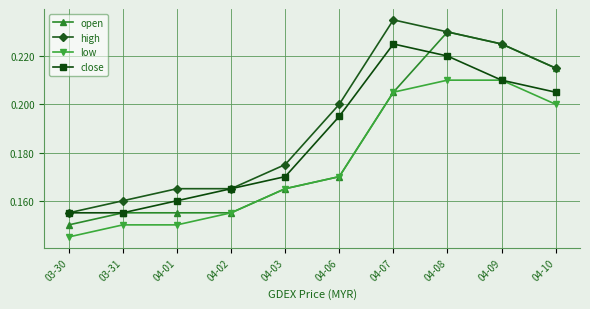

Rank the series by their maximum value, from highest to lowest.

high, open, close, low